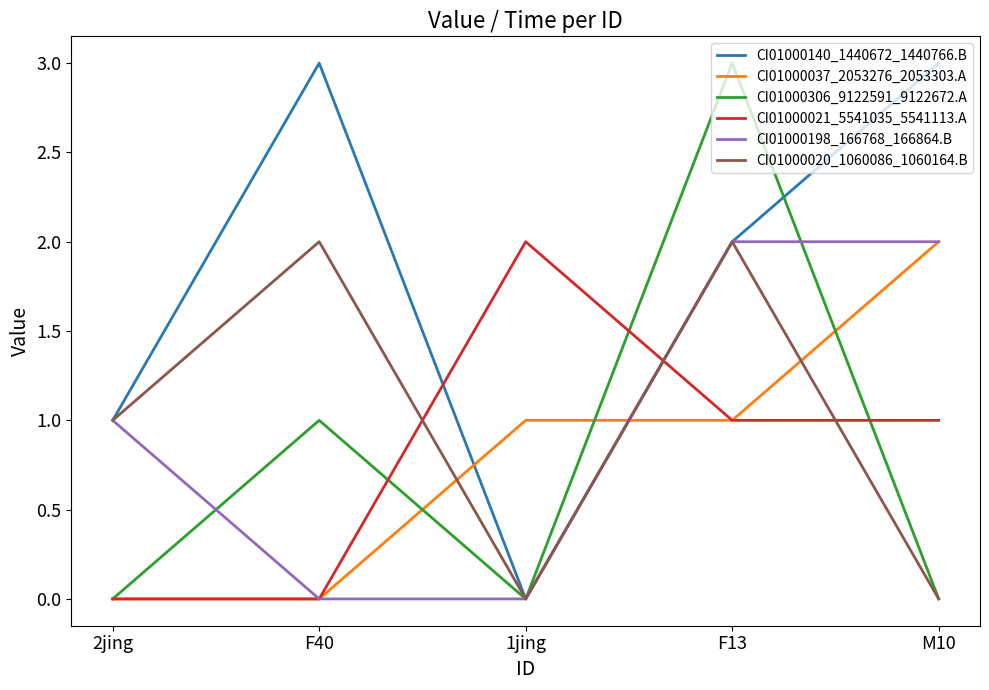

What is the difference between the highest and lowest values at M10?

3